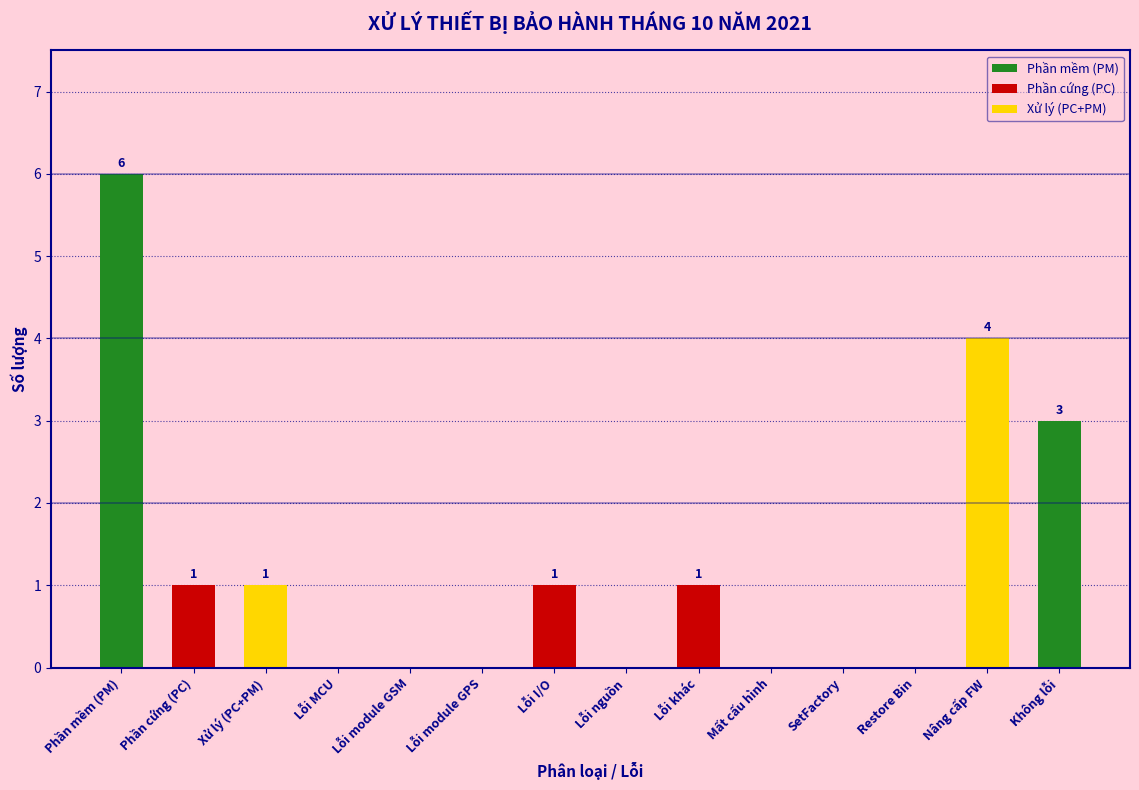

The chart shows a value of 1 at Lỗi I/O. True or false?

True